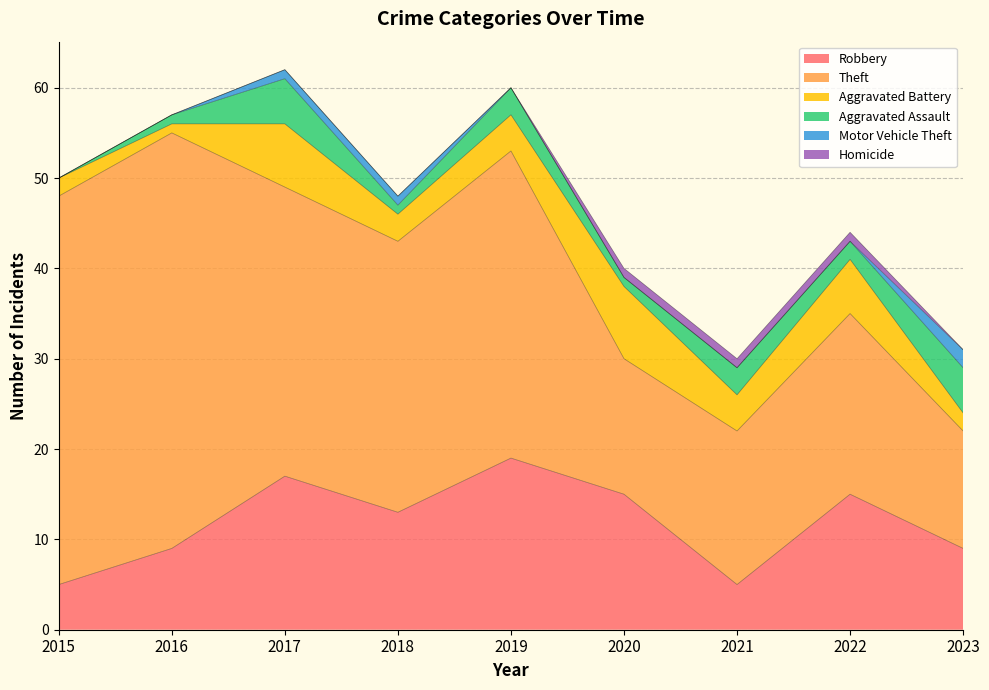

Where does the Robbery series first go above 13?

2017